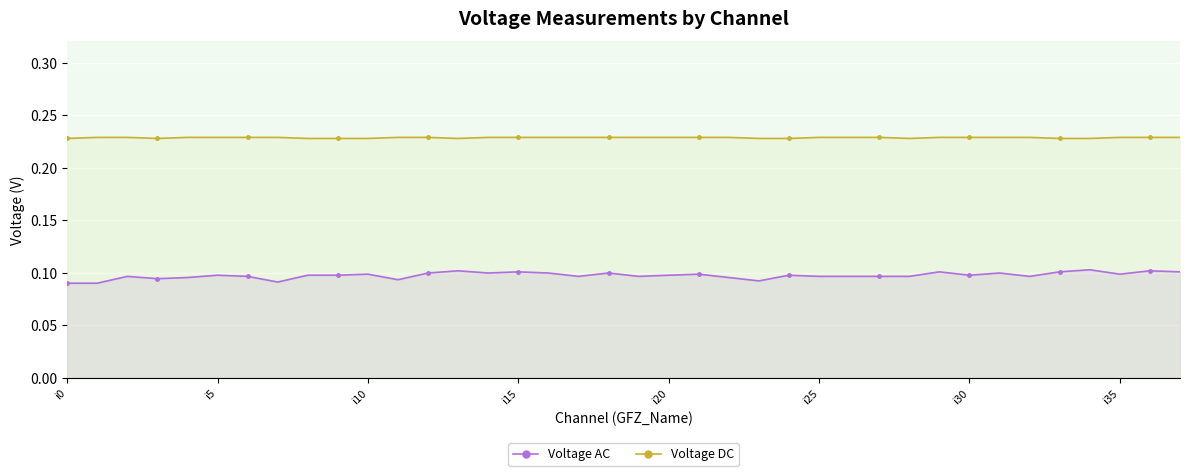

Which series has the largest range (max minus min)?

Voltage AC